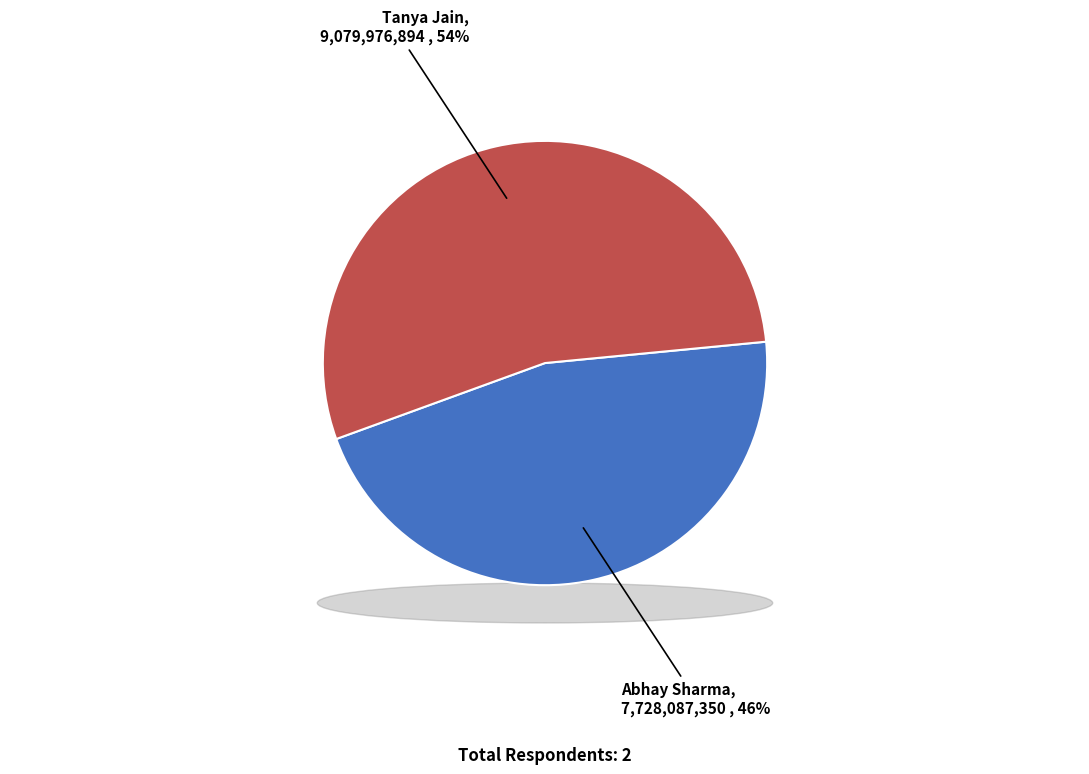

Count the number of slices in the pie.

2